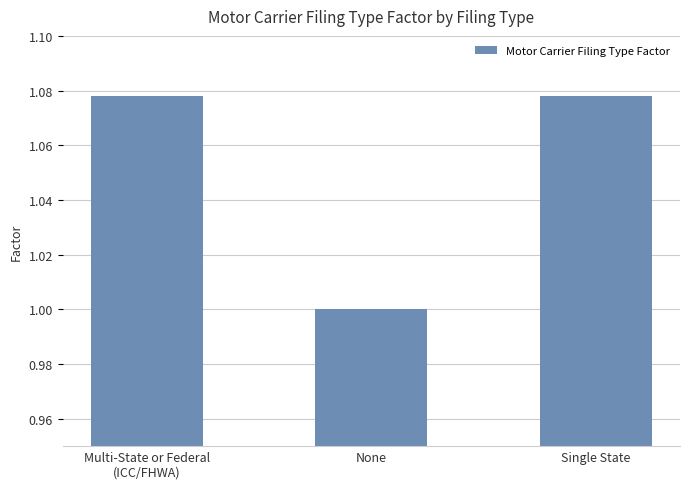

What is the label of the 2nd bar from the right?

None